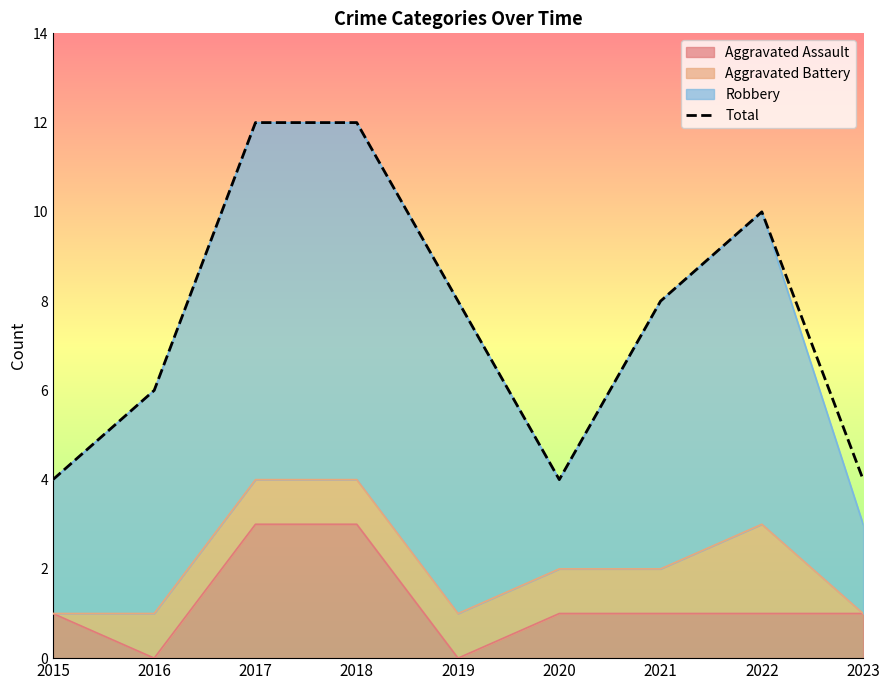

How many points are lower than both their immediate neighbors (excluding endpoints)?

1